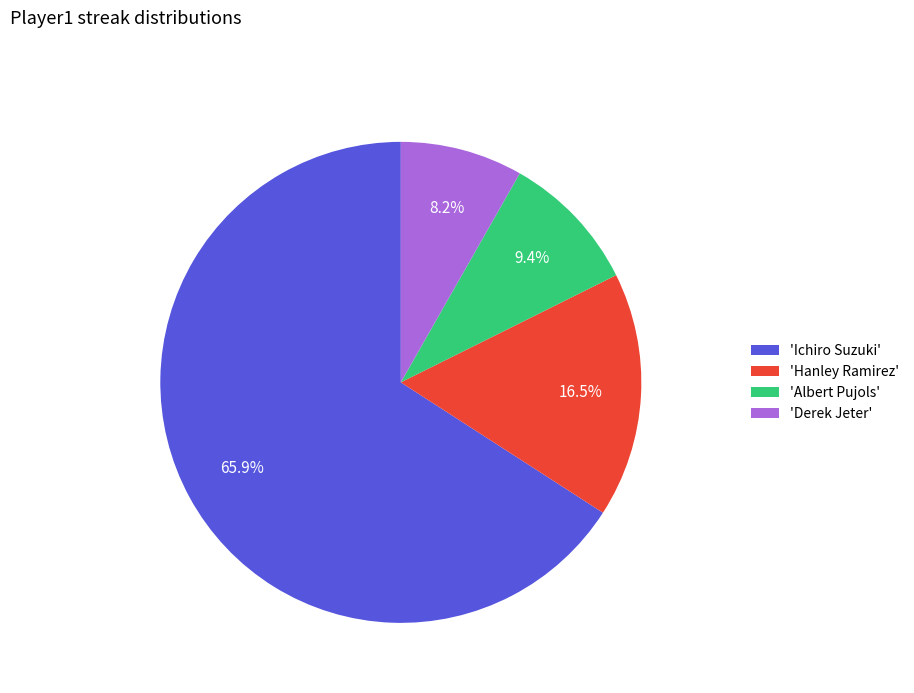

Combined, what portion of the pie is 'Hanley Ramirez' and 'Ichiro Suzuki'?

82.4%